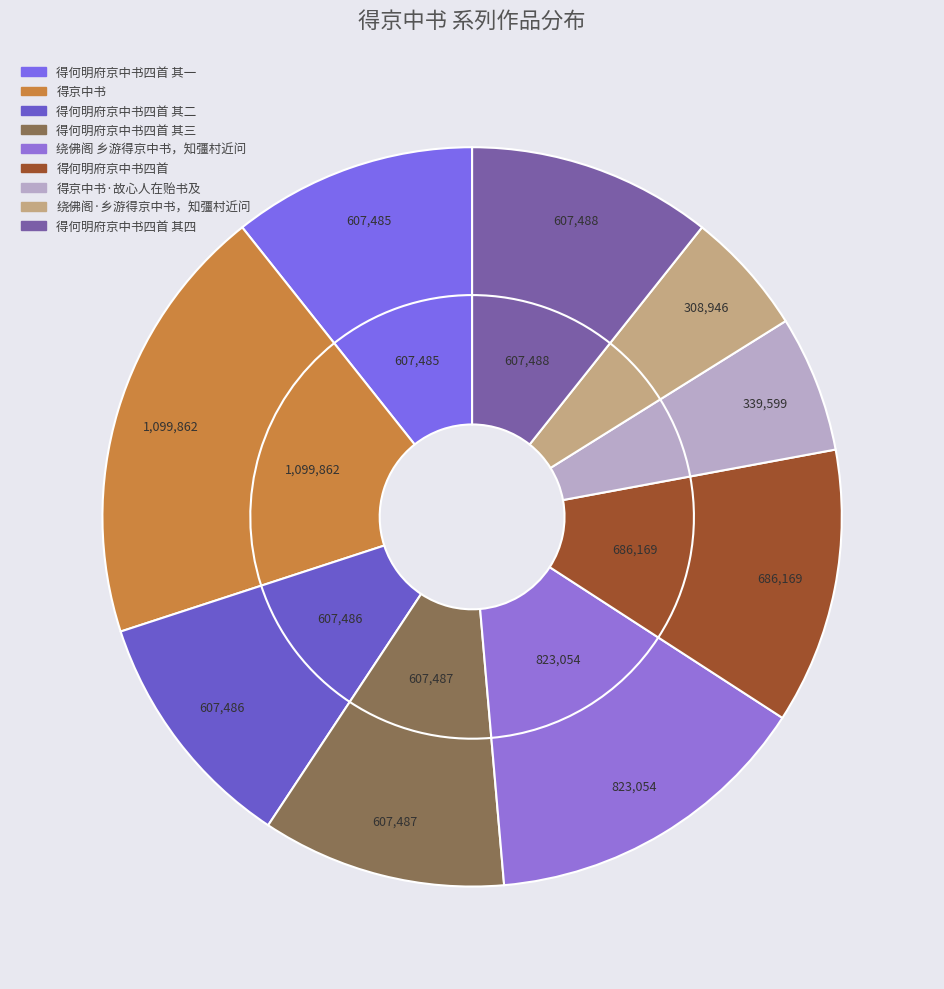

Which category has the smallest portion of the pie?

绕佛阁·乡游得京中书，知彊村近问